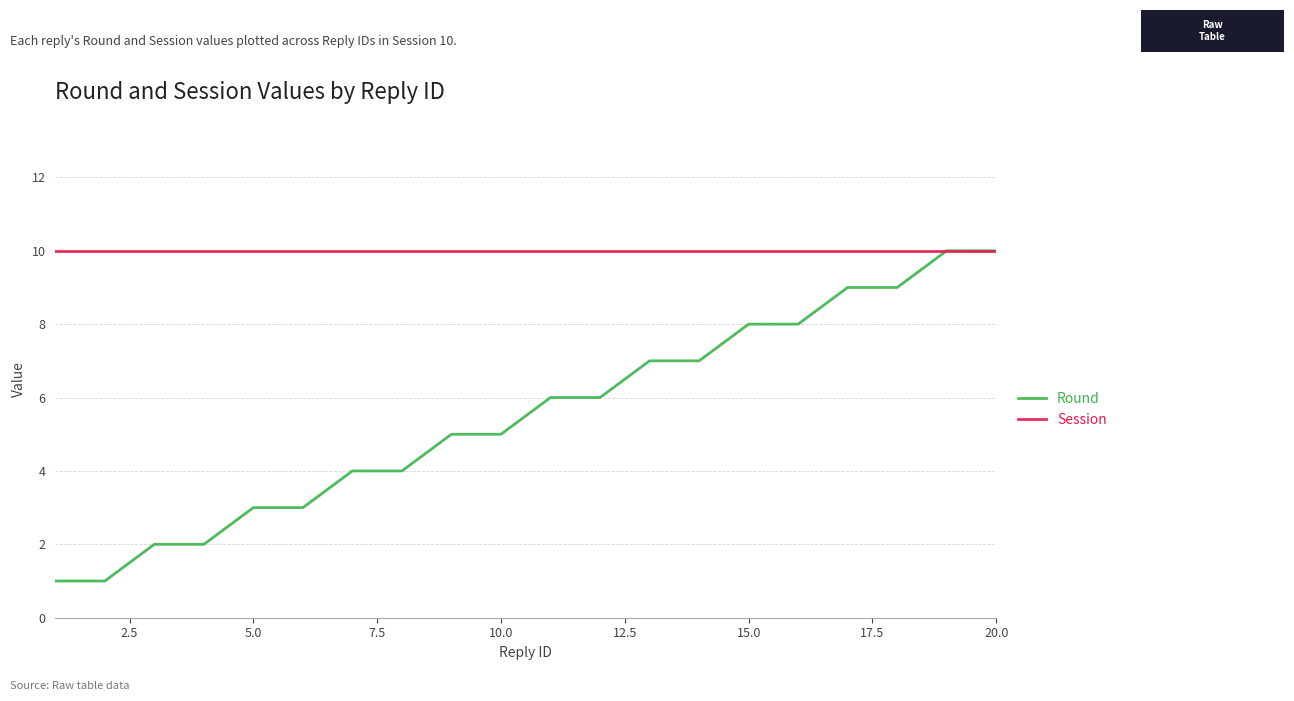

List the series in order of their overall mean, lowest first.

Round, Session